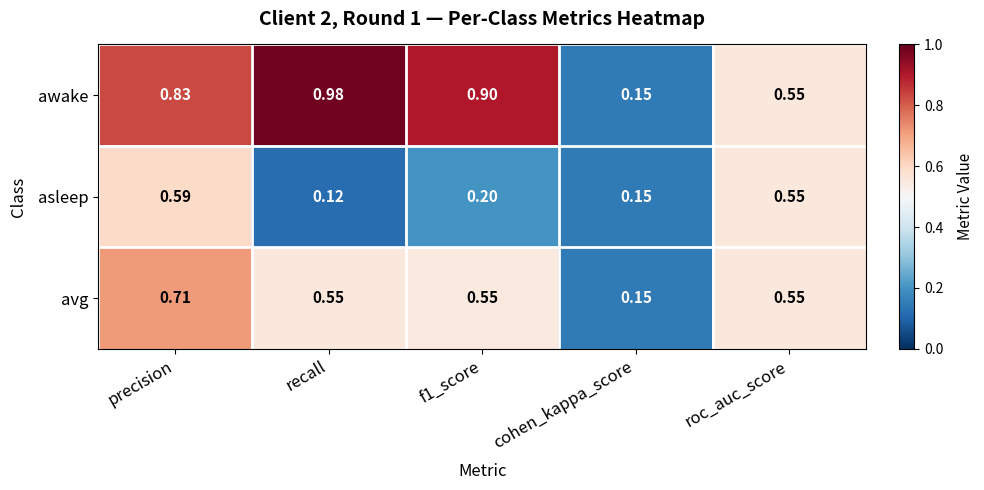

At which category does the chart reach its minimum across all series?

recall